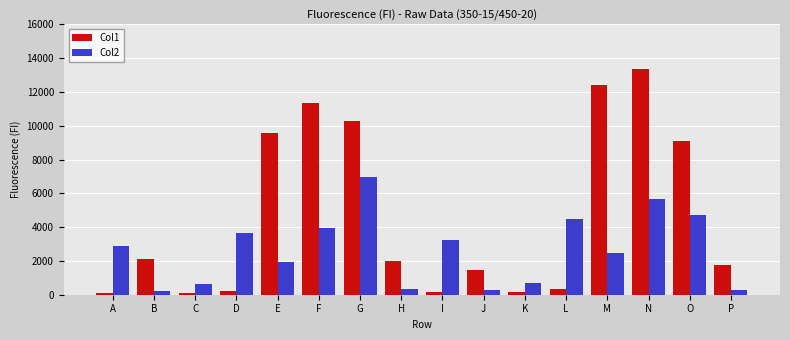

Is it true that Col2 equals 9197 at N?

False